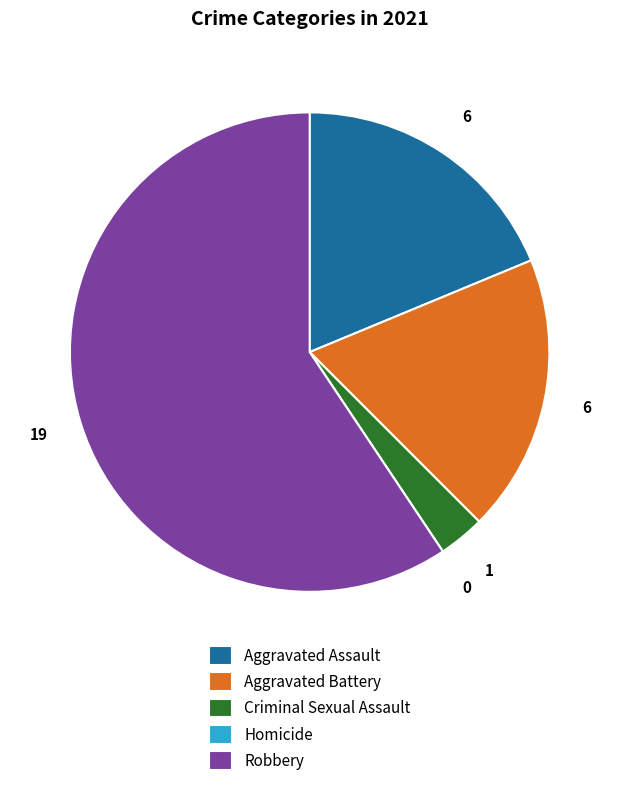

What is the largest slice in the pie chart?

Robbery